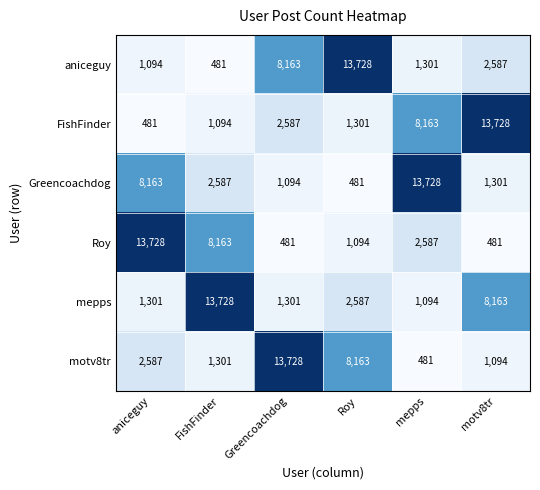

What is the difference between the highest and lowest values at aniceguy?

13247